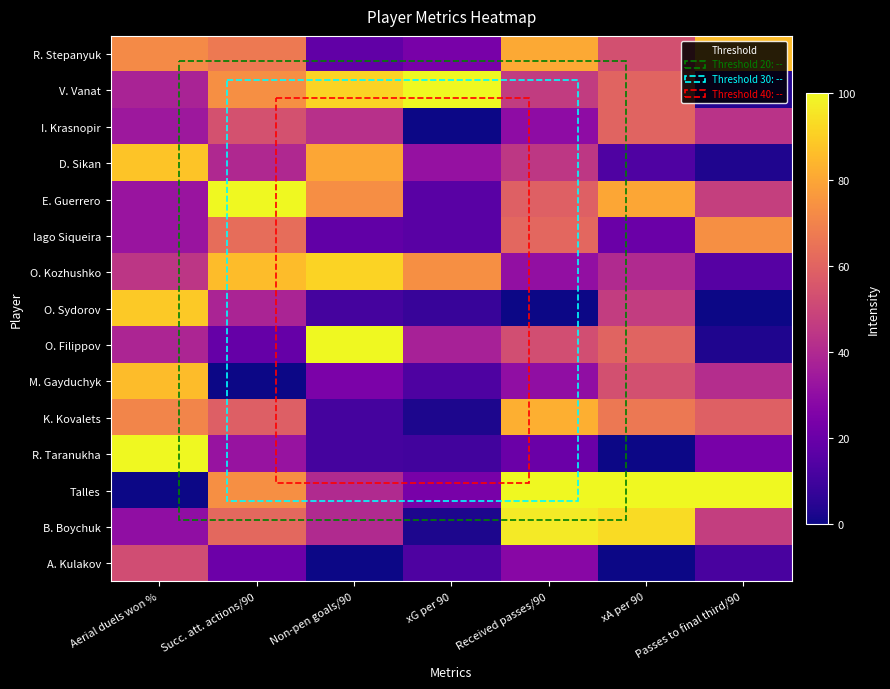

Between xA per 90 and Passes to final third/90, which is larger?

Passes to final third/90